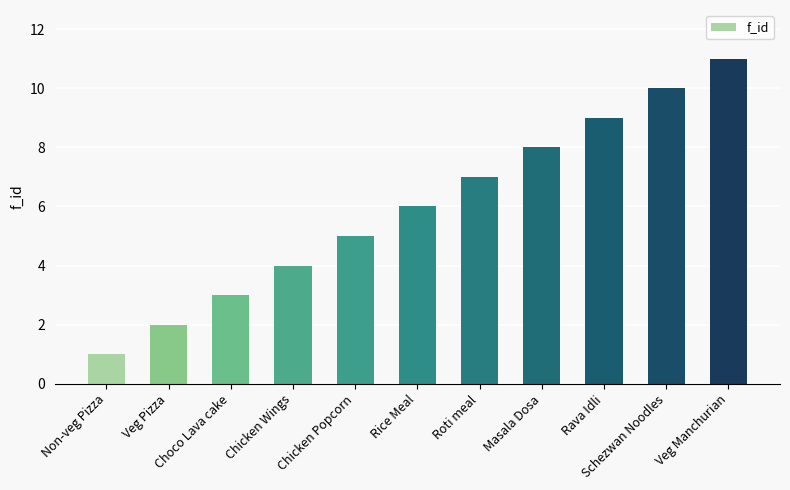

Rank the categories by value from lowest to highest.

Non-veg Pizza, Veg Pizza, Choco Lava cake, Chicken Wings, Chicken Popcorn, Rice Meal, Roti meal, Masala Dosa, Rava Idli, Schezwan Noodles, Veg Manchurian